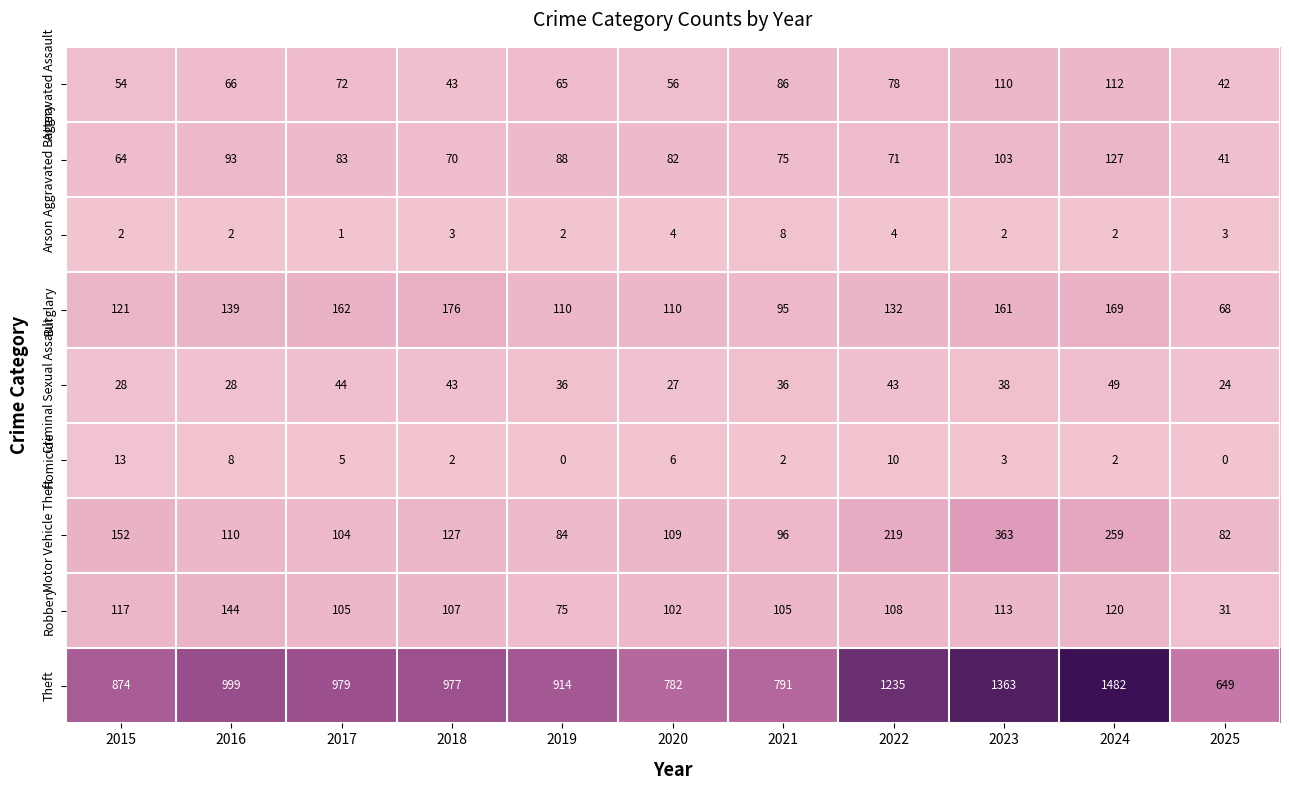

At which label does Robbery first exceed 107?

2015